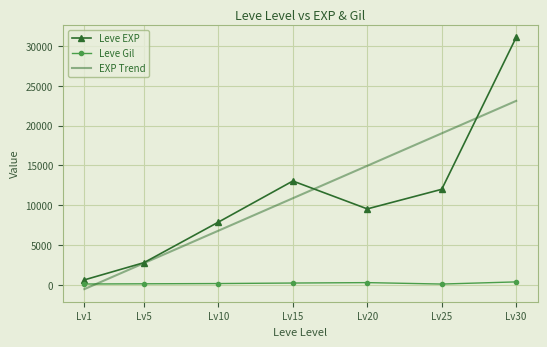

List the series in order of their peak value, highest first.

Leve EXP, EXP Trend, Leve Gil